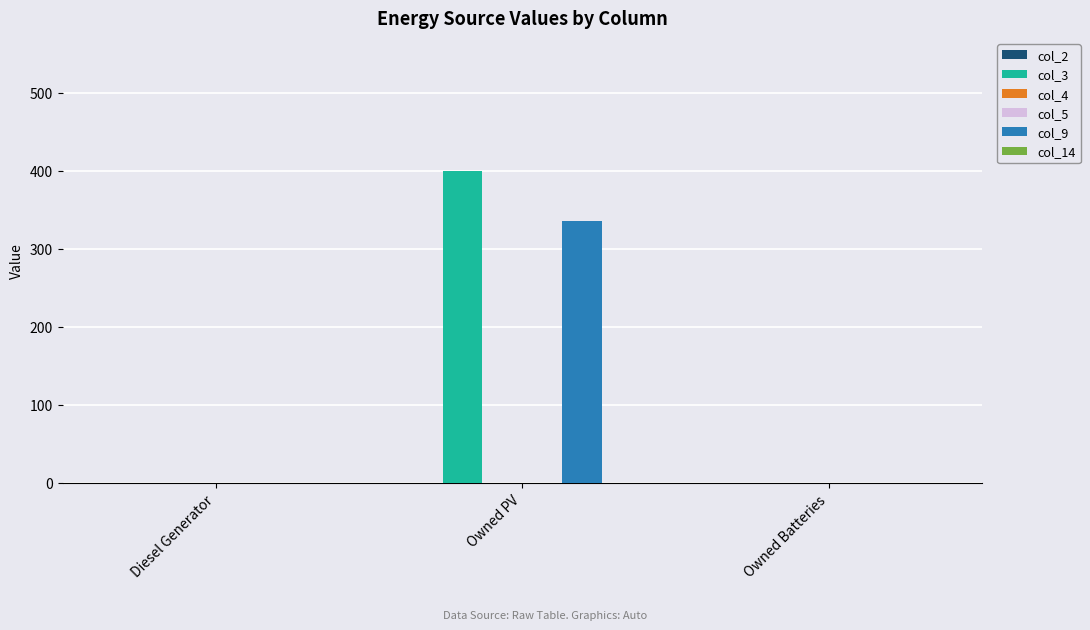

Which series has the largest range (max minus min)?

col_3